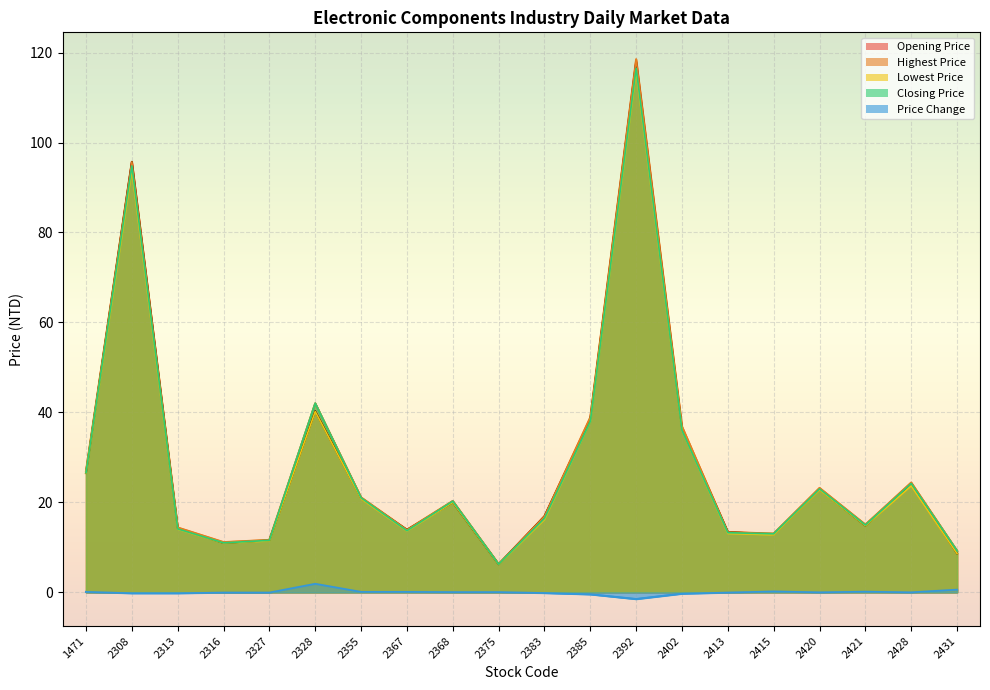

Is it true that Highest Price equals 16.9 at 2383?

True